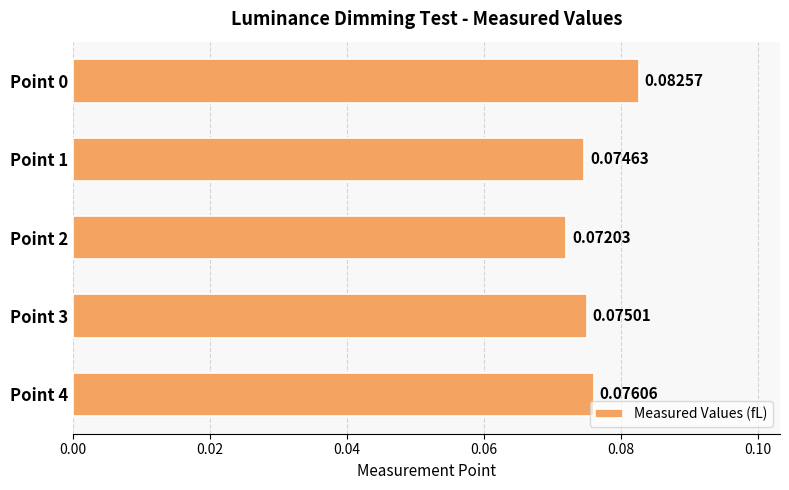

List the labels in order of value, largest first.

Point 0, Point 4, Point 3, Point 1, Point 2